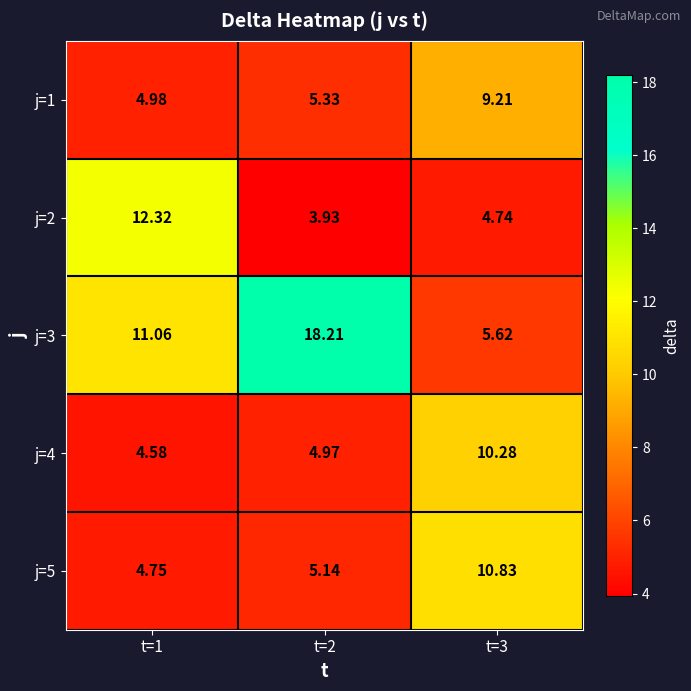

Is the value of j=5 at t=2 greater than the value of j=2 at t=3?

Yes